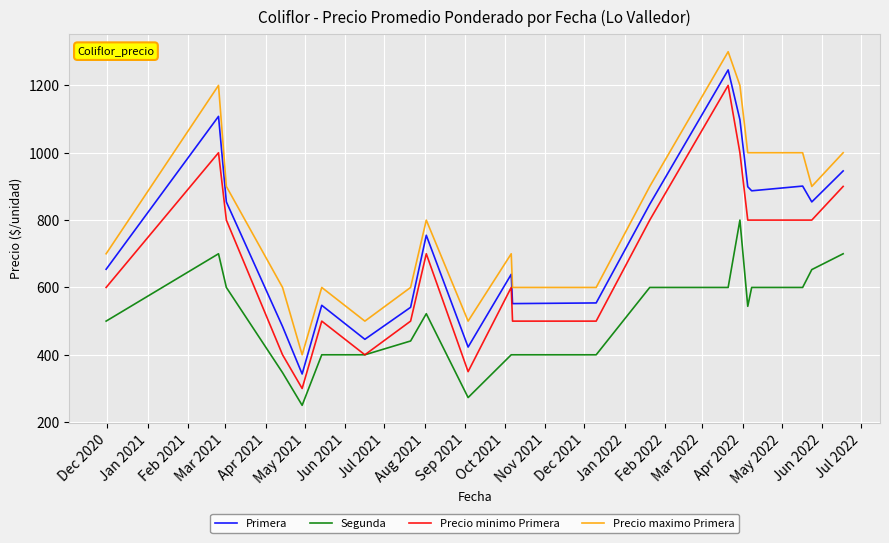

Which series has the largest total across all categories?

Precio maximo Primera